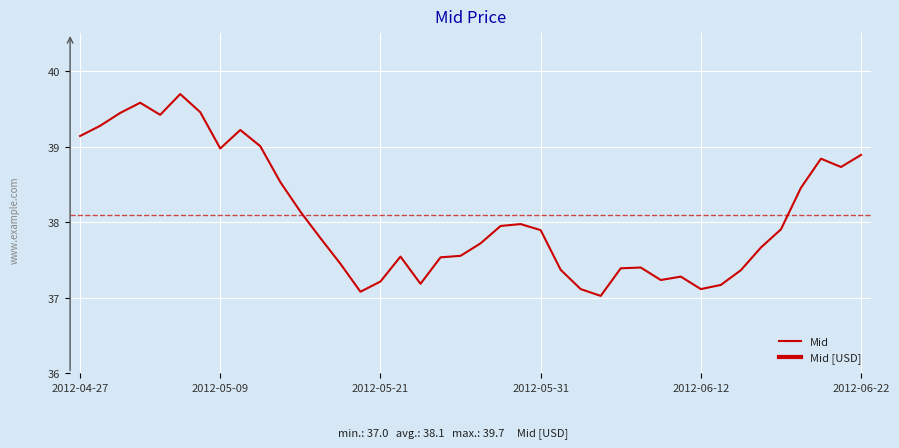

How many interior local valleys (lower than both neighbors) does the data have?

8